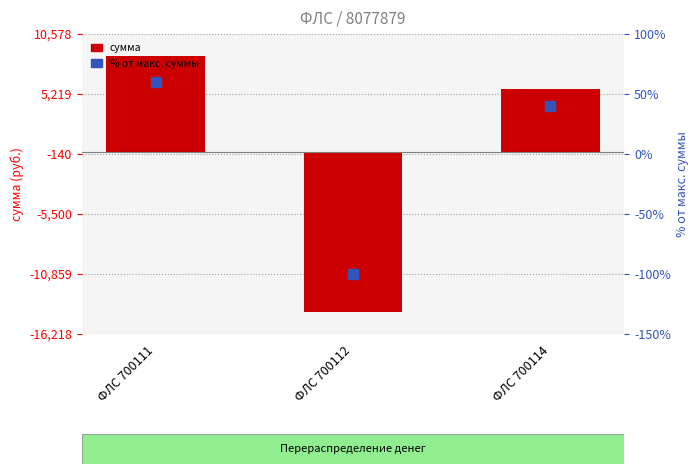

What is the value of the сумма bar at the 2nd from the left?

-14217.9